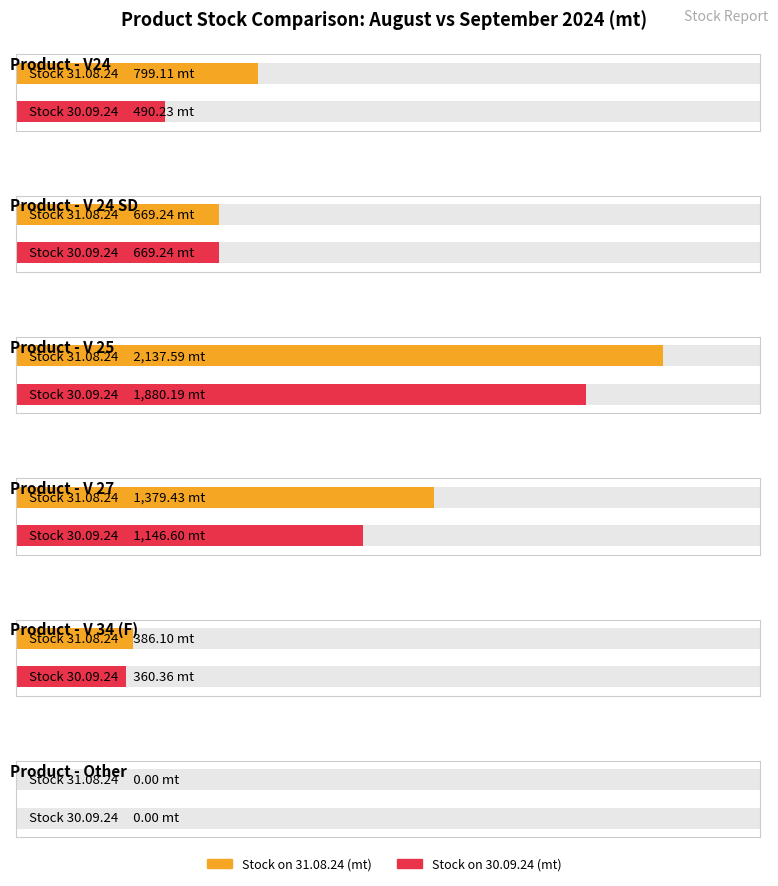

Which series has the largest total across all categories?

Stock on 31.08.24 (mt)